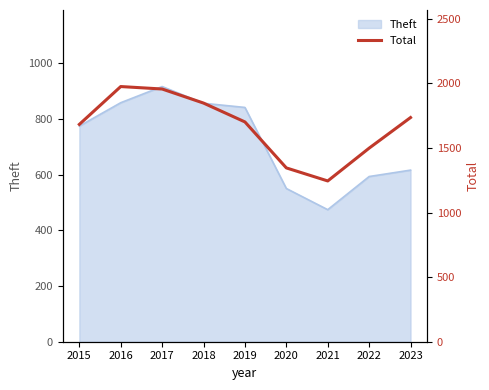

The chart shows a value of 1499 at 2022. True or false?

True